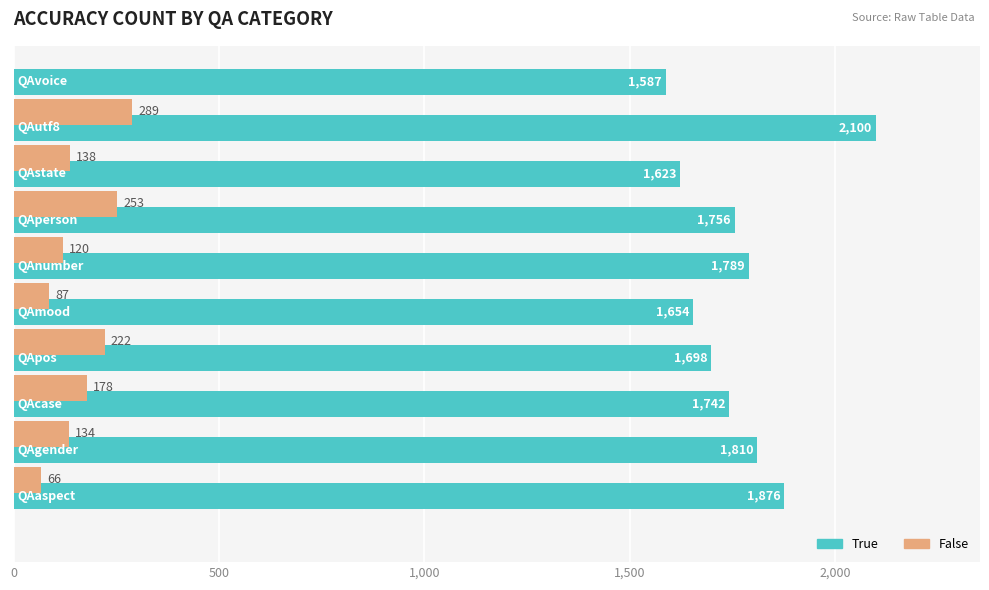

What is the sum of all True values?

17635